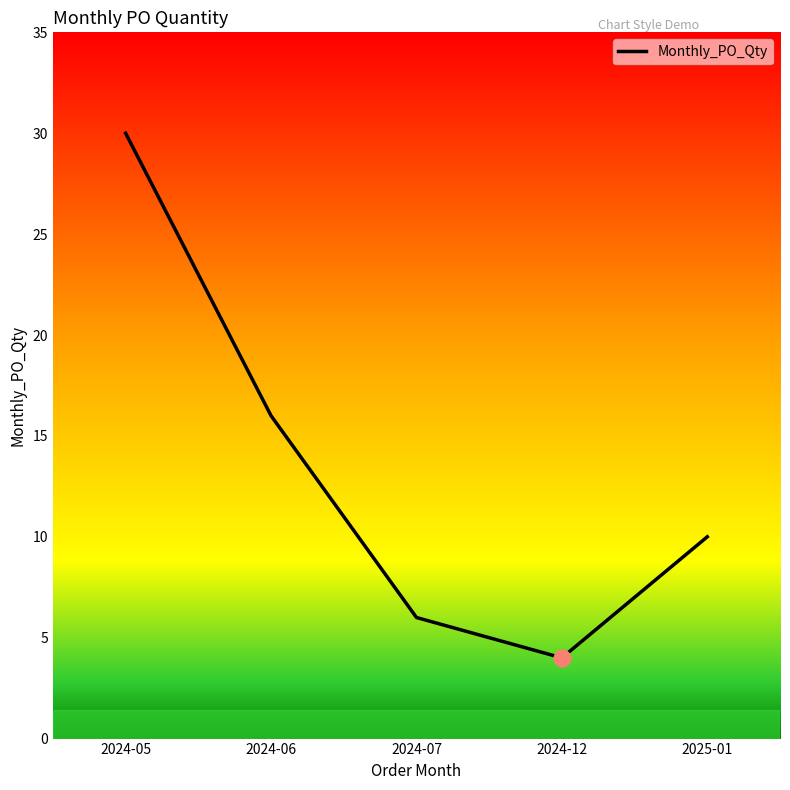

Between 2025-01 and 2024-12, which is larger?

2025-01